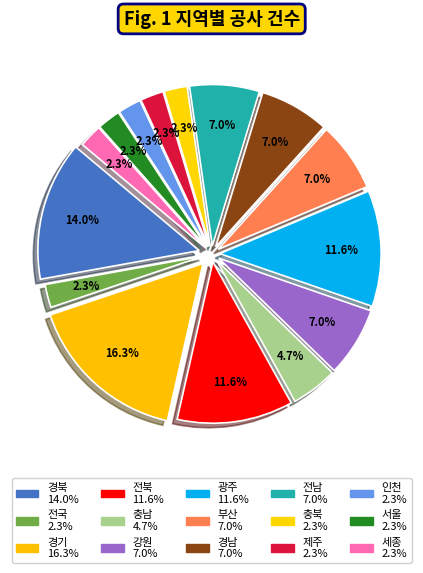

What is the largest slice in the pie chart?

경기